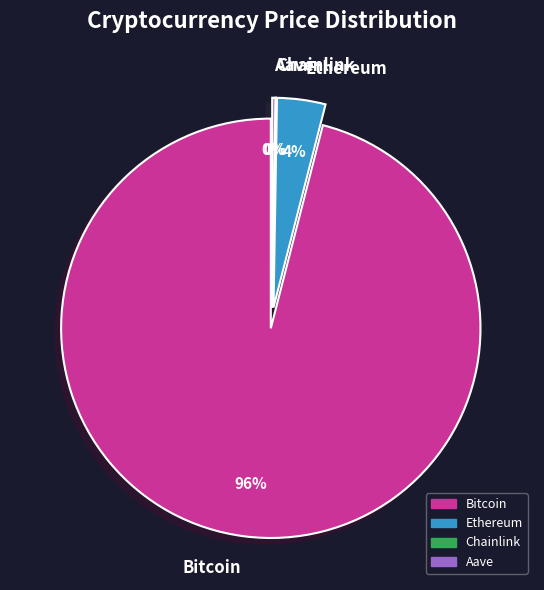

To the nearest percent, what is the difference between the largest and smallest slice percentages?

96%